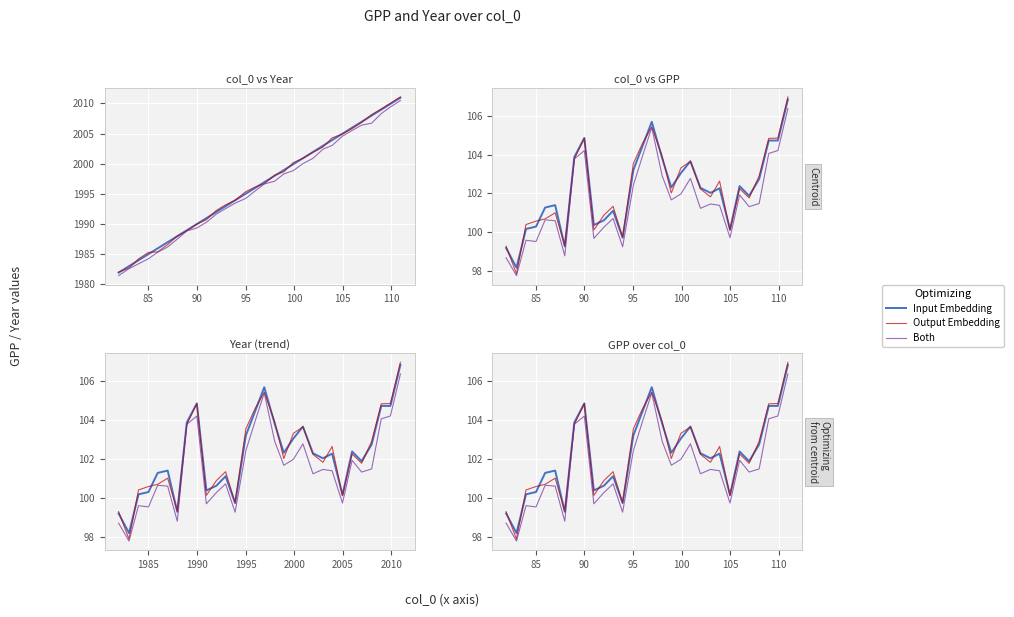

What is the difference between the maximum and minimum values in the Input Embedding series?

8.6